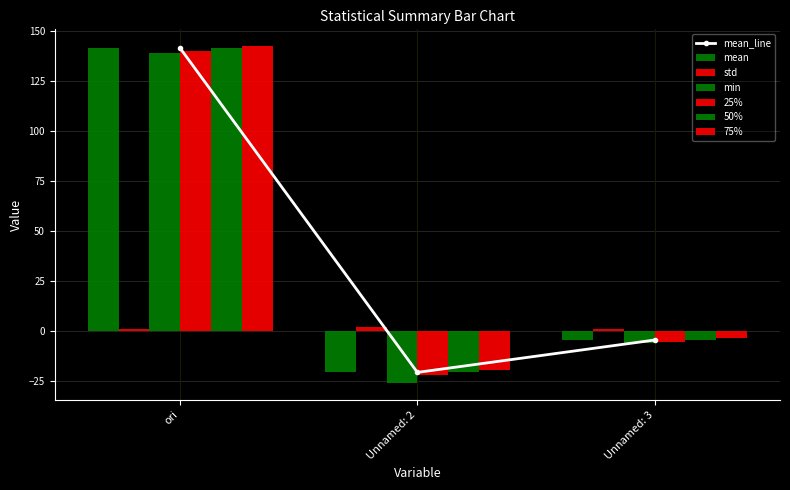

Reading left to right, transcribe all the data shown in this chart.

mean: 141.5	-20.5	-4.3
std: 1.2	2.1	1.1
min: 139.2	-25.8	-6.0
25%: 140.3	-21.9	-5.2
50%: 141.5	-20.4	-4.3
75%: 142.5	-19.4	-3.4